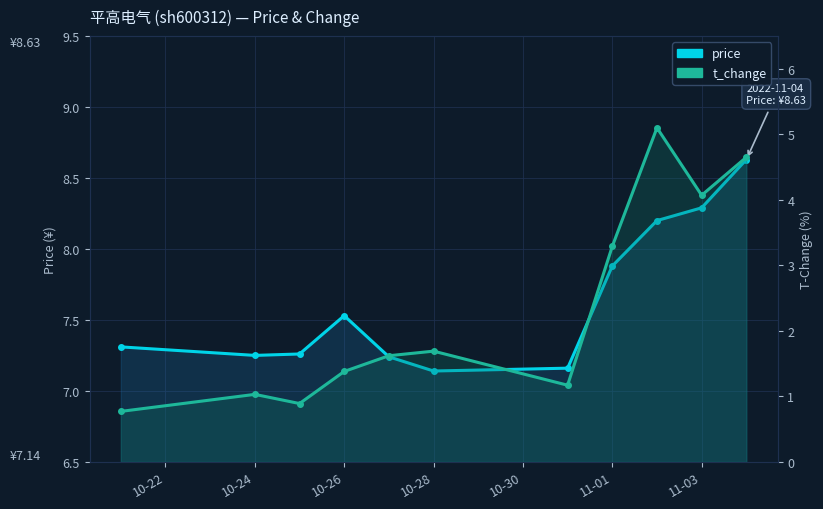

What is the label of the 2nd point from the left?

11-03